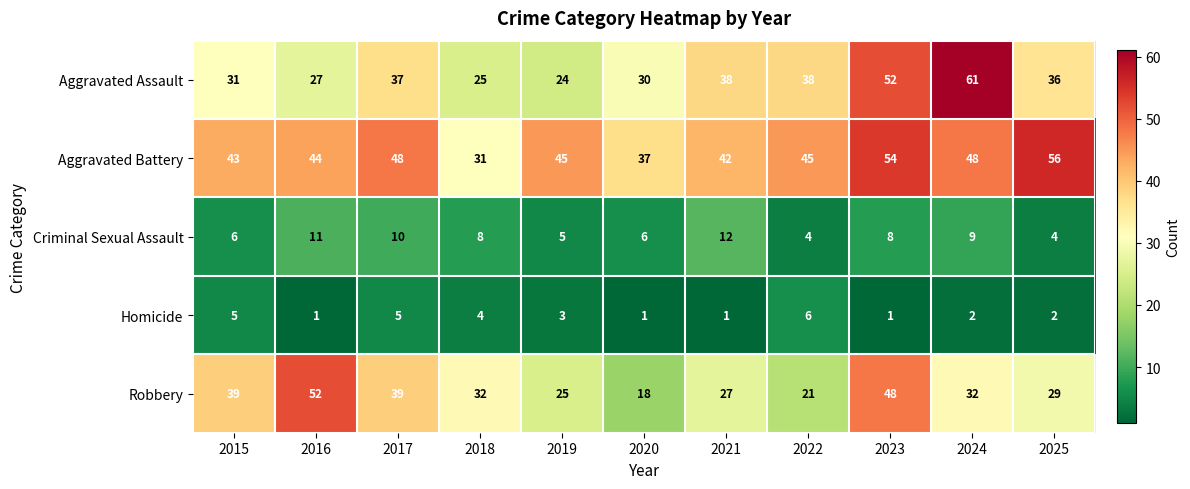

Is it true that Criminal Sexual Assault equals 4 at 2025?

True